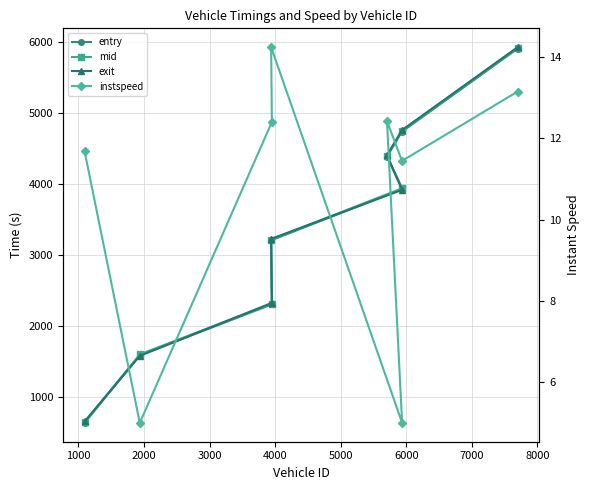

What is the sum of all mid values?

26773.5